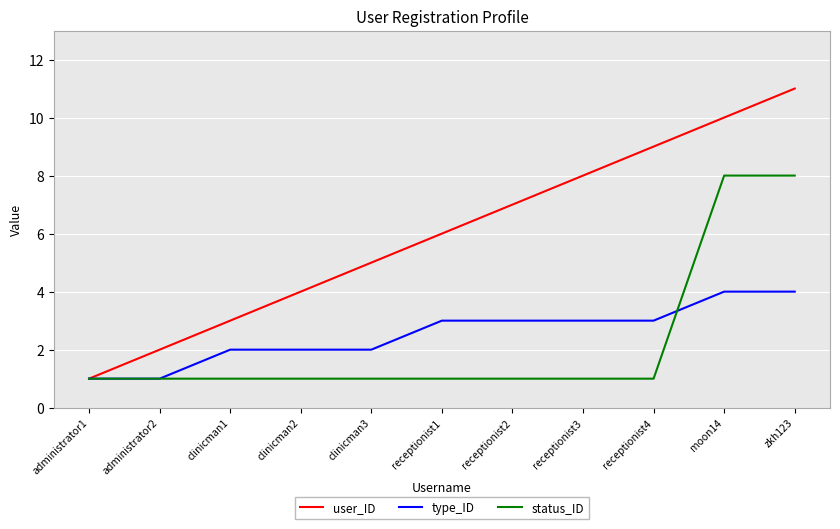

Which series has the largest total across all categories?

user_ID